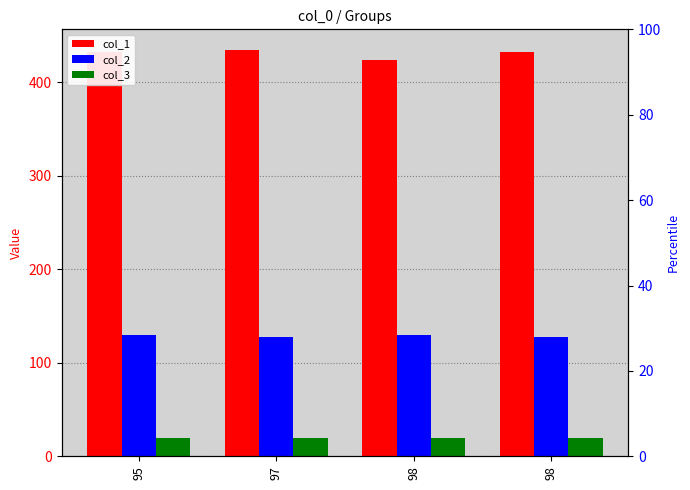

Which series has the largest total across all categories?

col_1